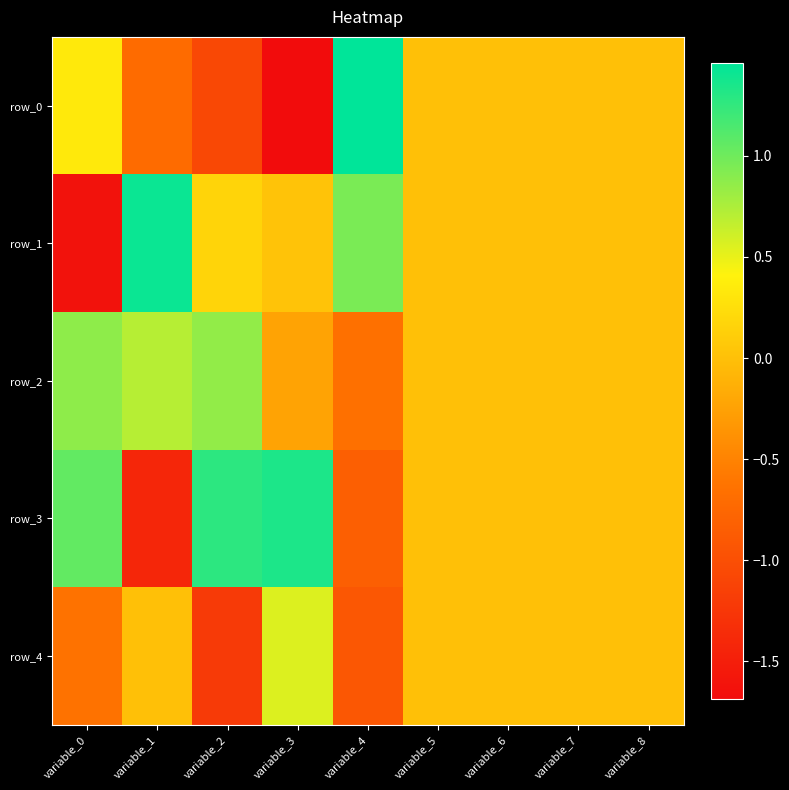

At which category is the sum across all series the highest?

variable_0